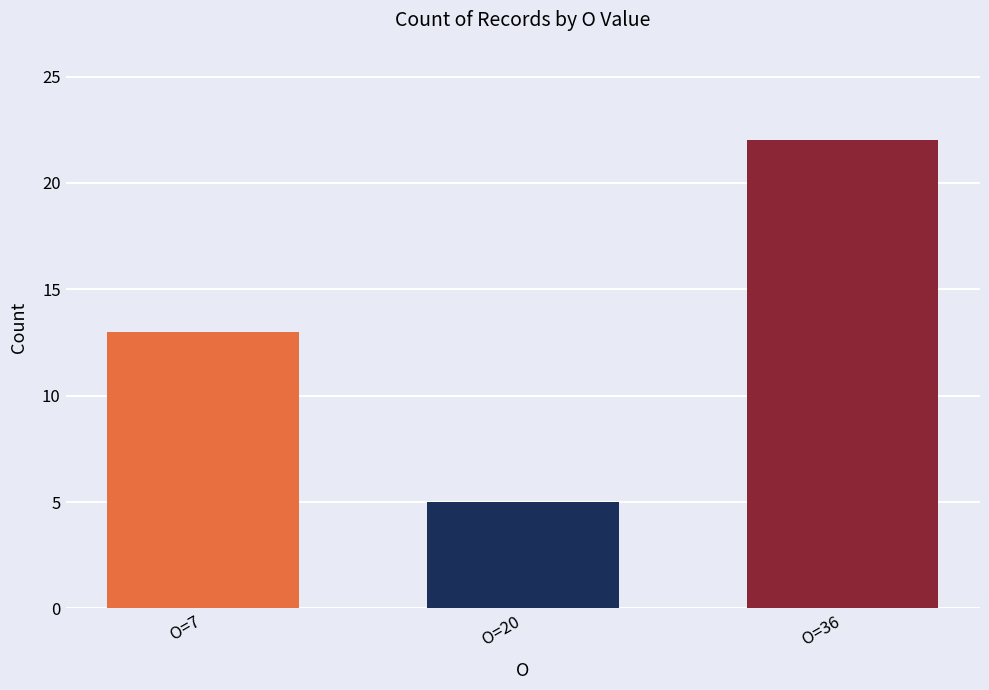

Are the bars grouped side by side (vs. stacked)?

Yes